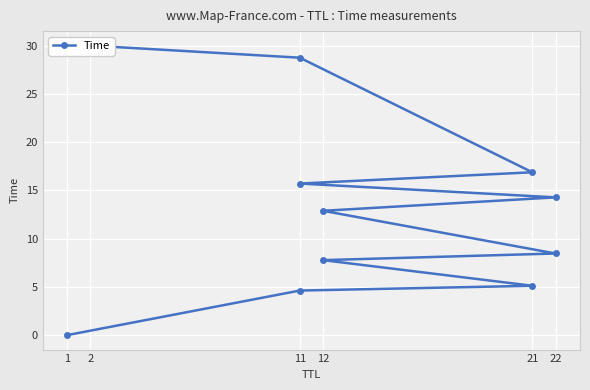

Reading left to right, what are all the values shown in this chart?

0.0	4.6	5.1	7.8	8.5	12.9	14.3	15.7	16.9	28.7	30.0